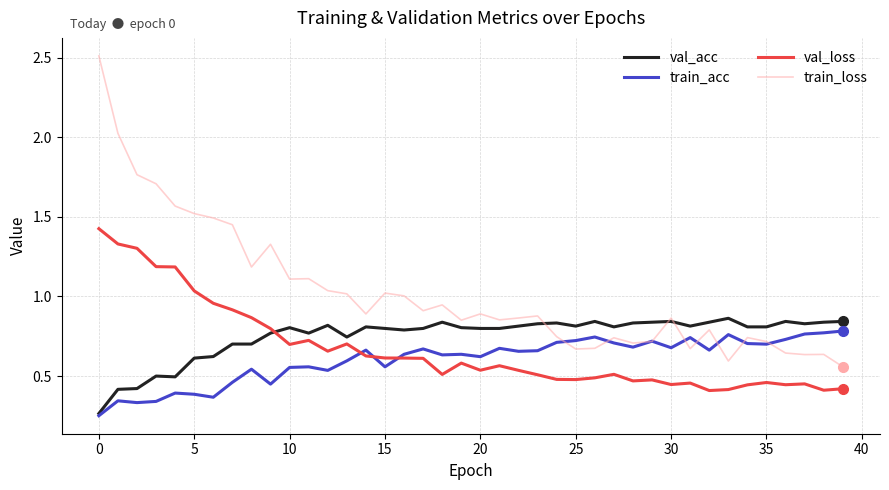

Rank the series by their average value, from lowest to highest.

train_acc, val_loss, val_acc, train_loss